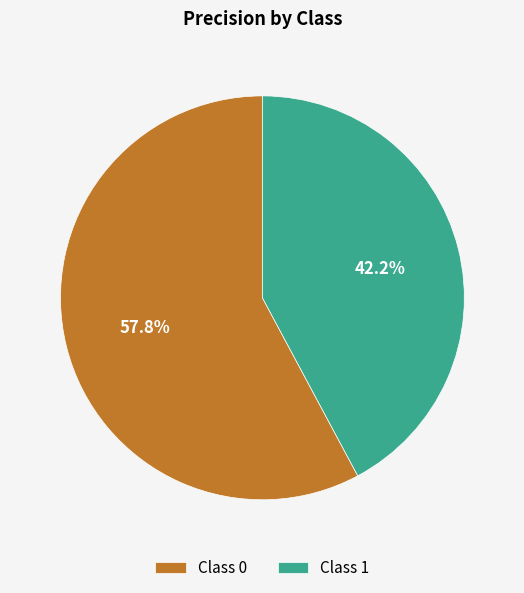

Which slice is the largest?

Class 0